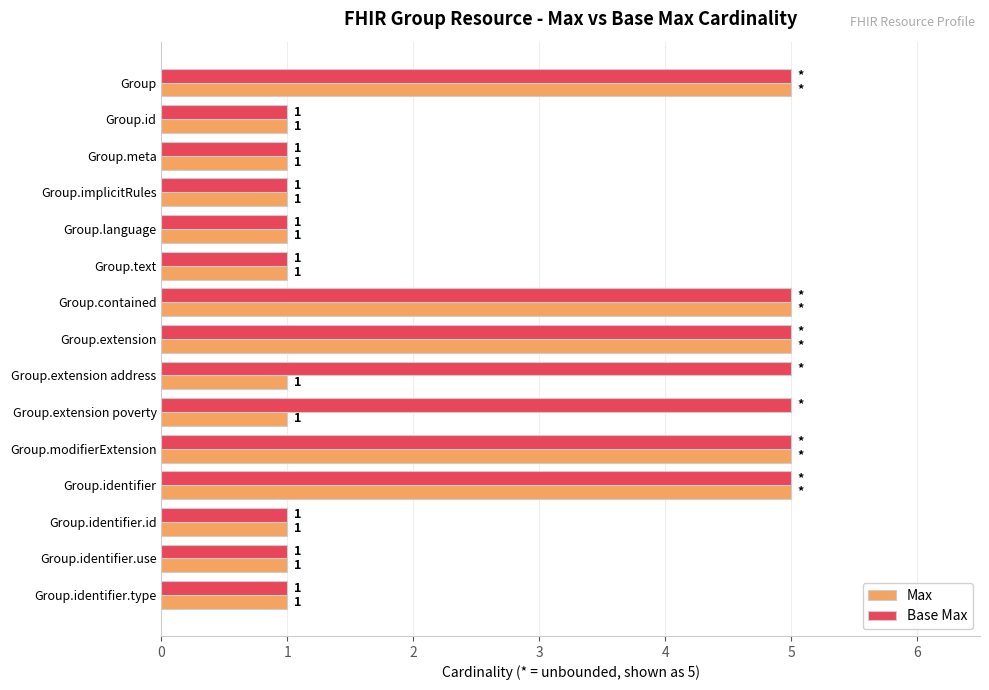

List the series in order of their overall mean, highest first.

Base Max, Max